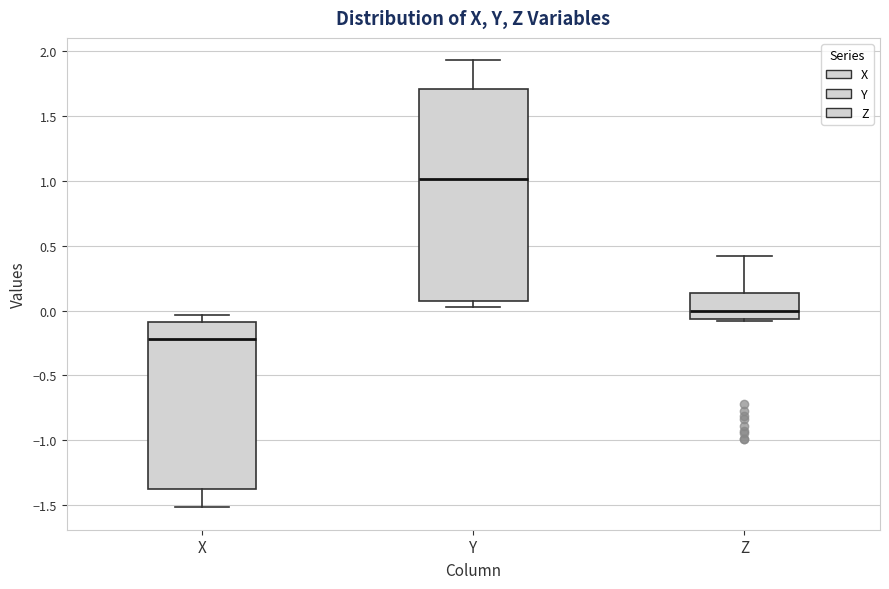

Where does the median line of the box for Z sit on the y-axis? The values are not printed on the chart, so give them approximately, as read against the axis.

0.00